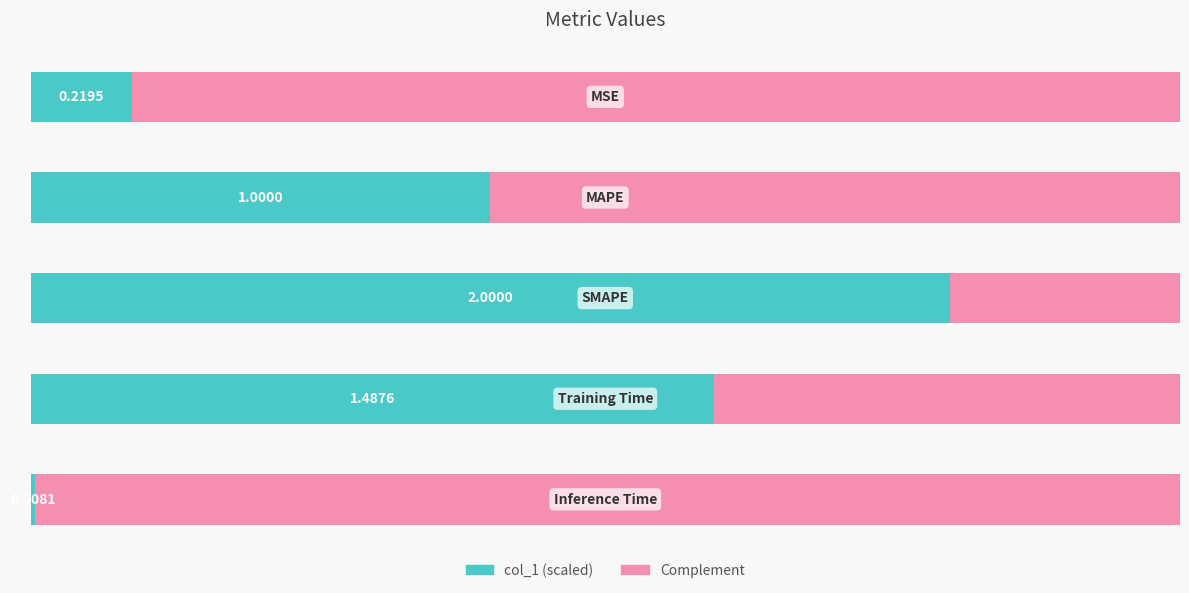

Which category has the highest value across all series?

SMAPE